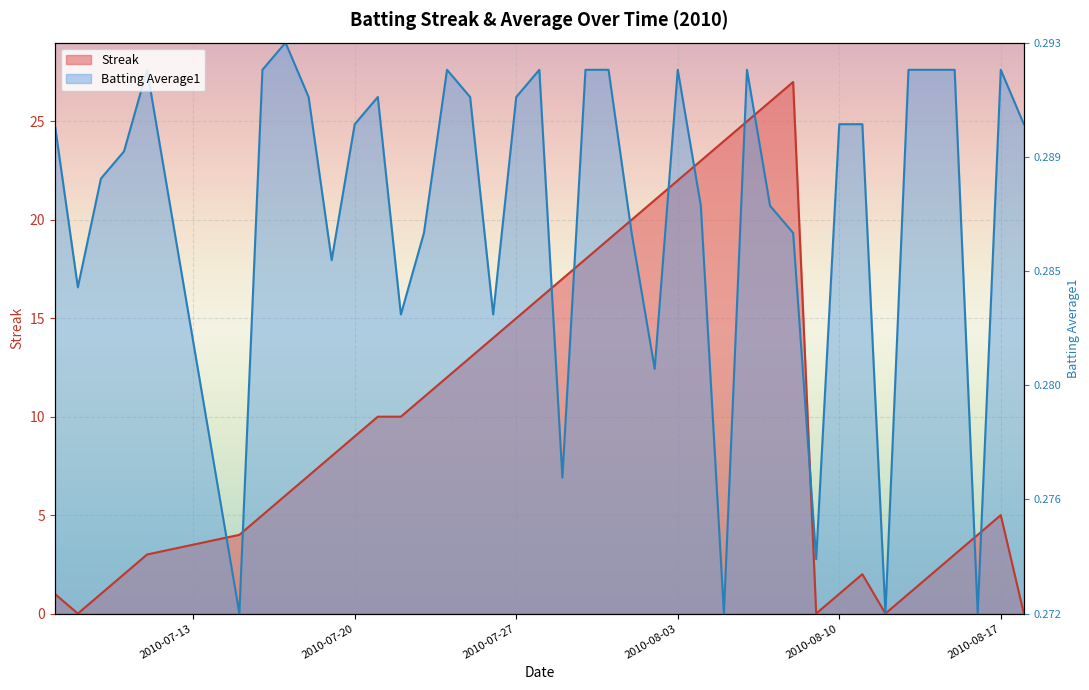

Is the value of Batting Average1 at 28 greater than the value of Streak at 31?

Yes